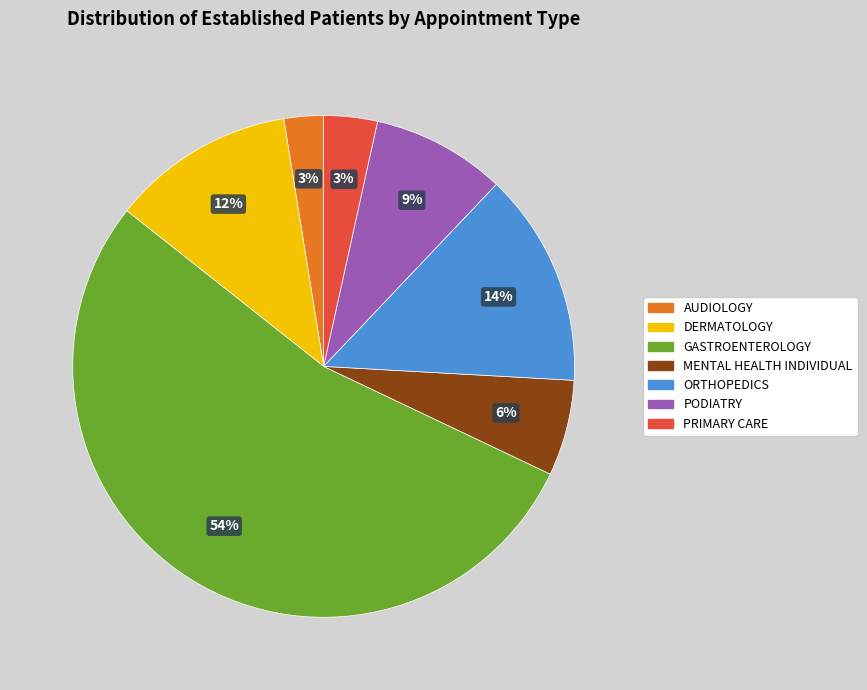

How many segments does this pie chart have?

7